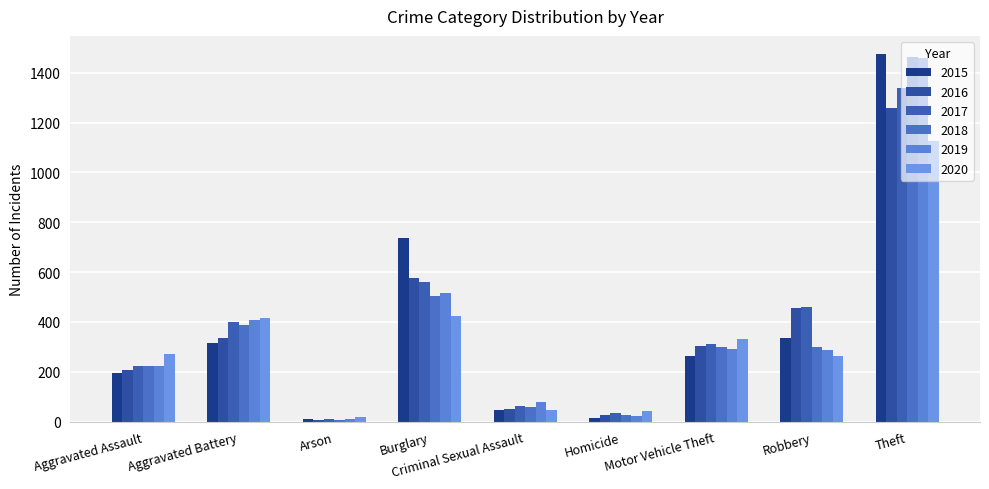

What is the difference between the 2020 values at Theft and Arson?

1108